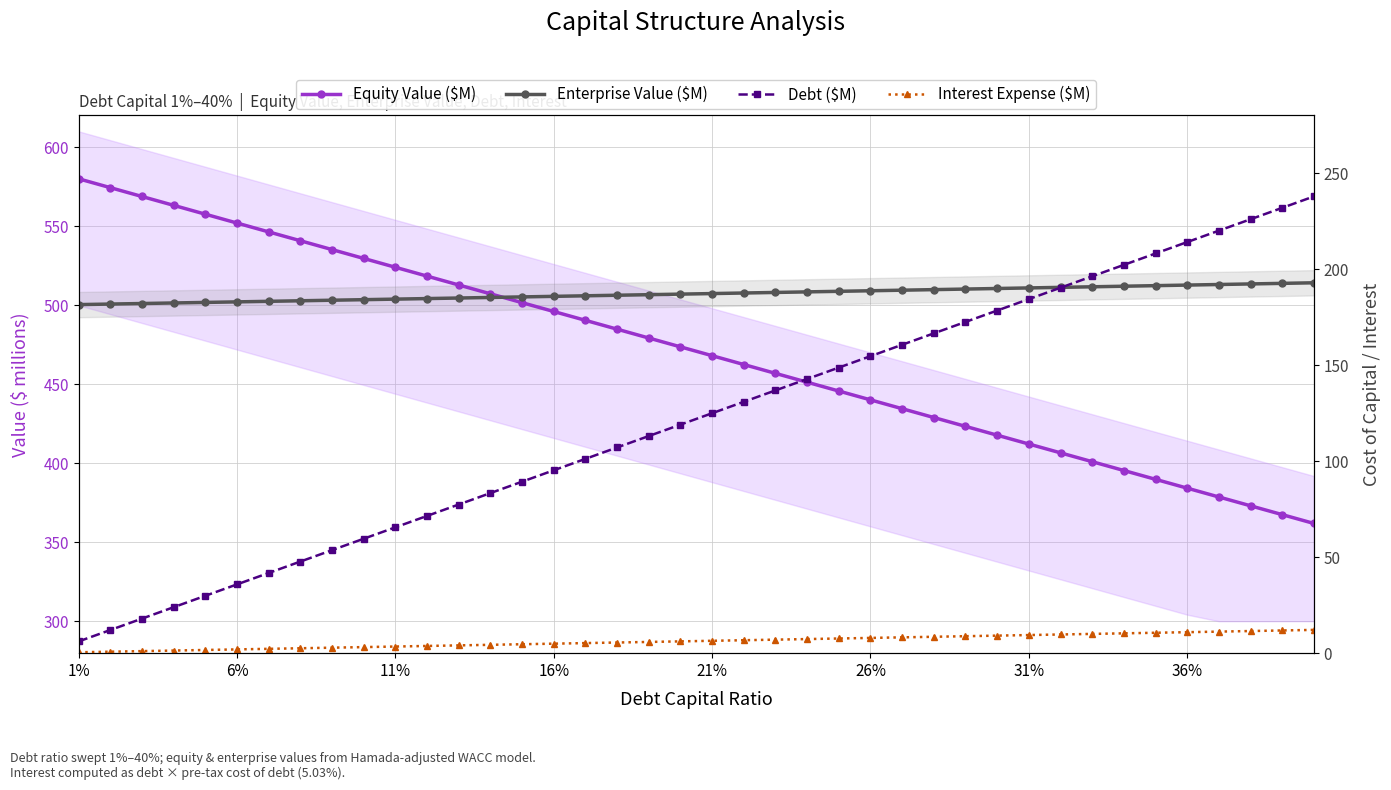

How many data points in Interest Expense ($M) are above 6?

20